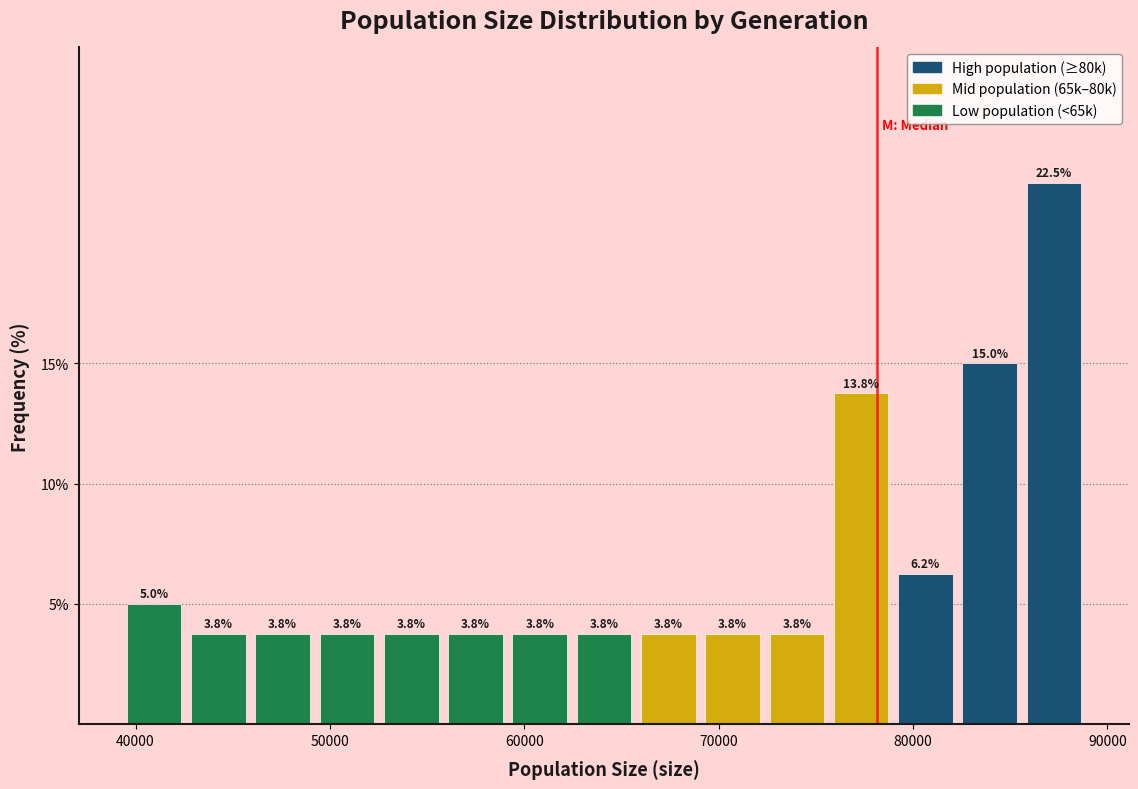

Around what value on the x-axis is the tallest bar? Give the approximate position of its centre, as read against the axis.

87000